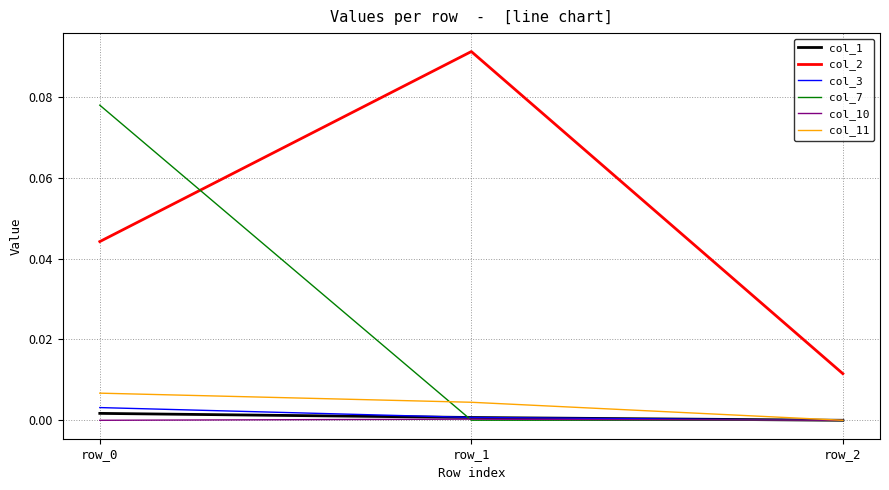

At which label does col_2 reach its minimum?

row_2